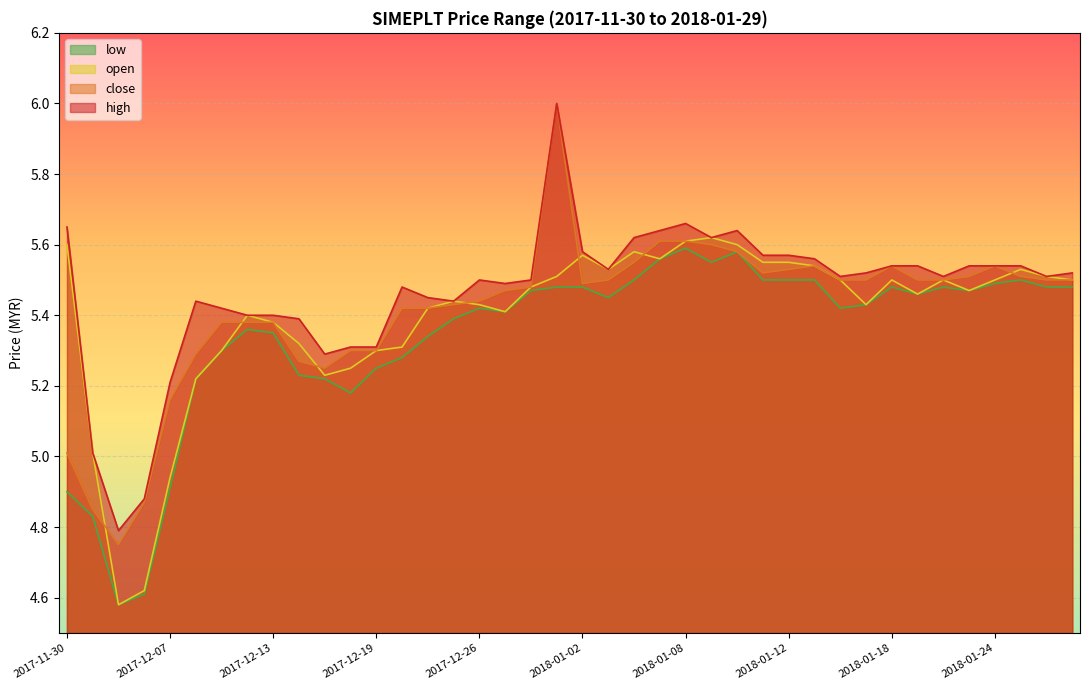

True or false: close has more than 1 interior local peaks.

True